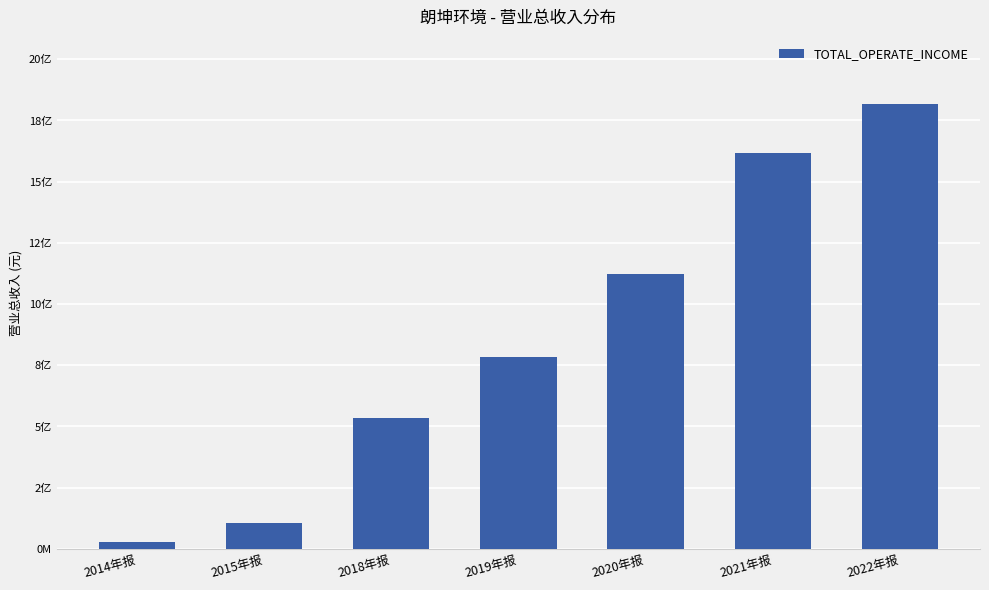

Reading left to right, extract all data points from this chart.

29114890.6	105612753.8	533818382.1	783790021.3	1123067003.3	1618612075.6	1818564035.5